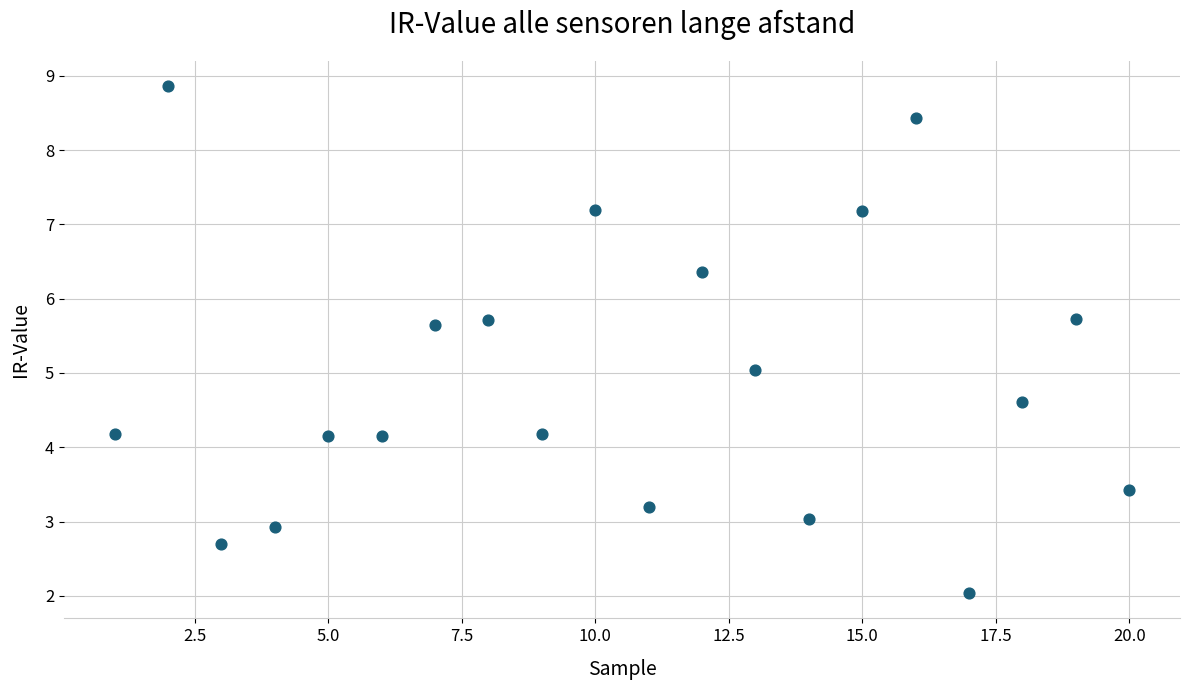

What is the range of Y values (max minus min)?

6.8